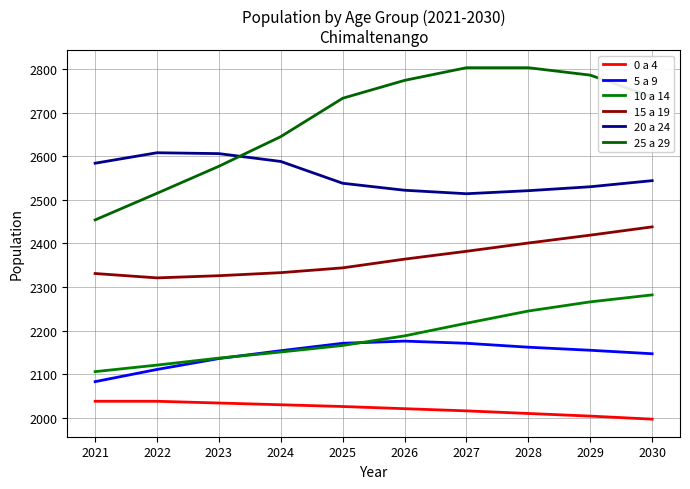

Where is 15 a 19 nearest to the value 2379?

2027